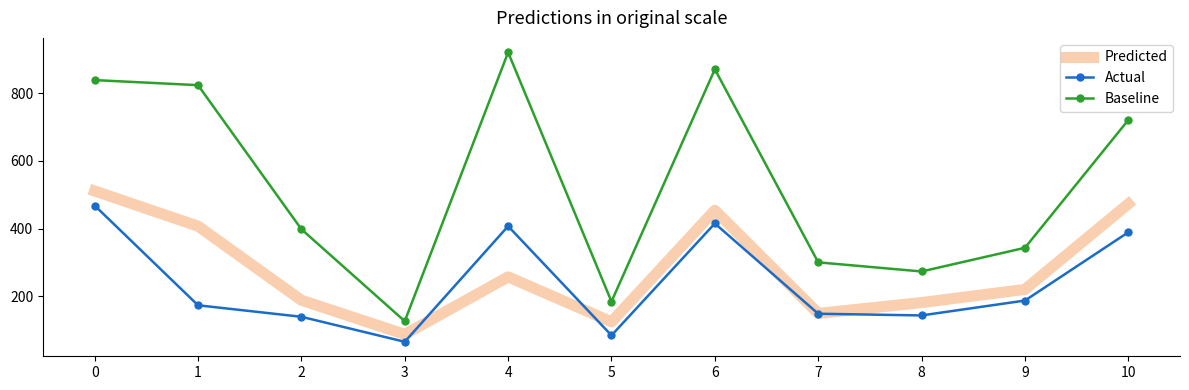

Read the Predicted value at 2.

188